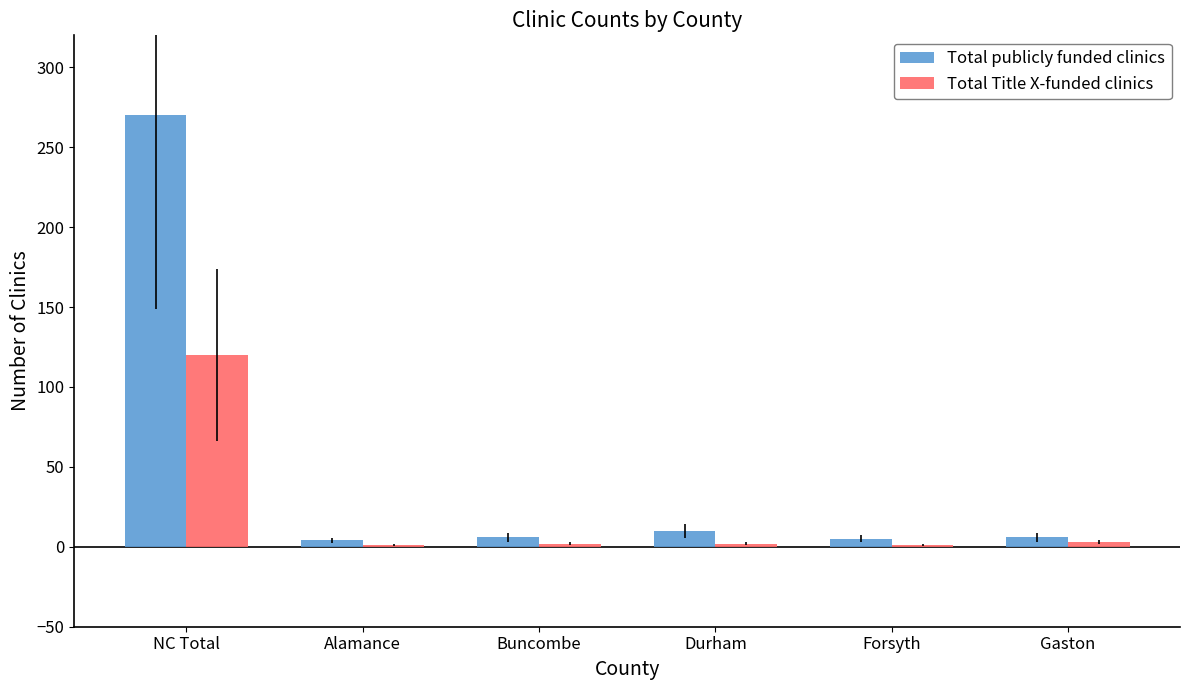

Which series has the largest total across all categories?

Total publicly funded clinics